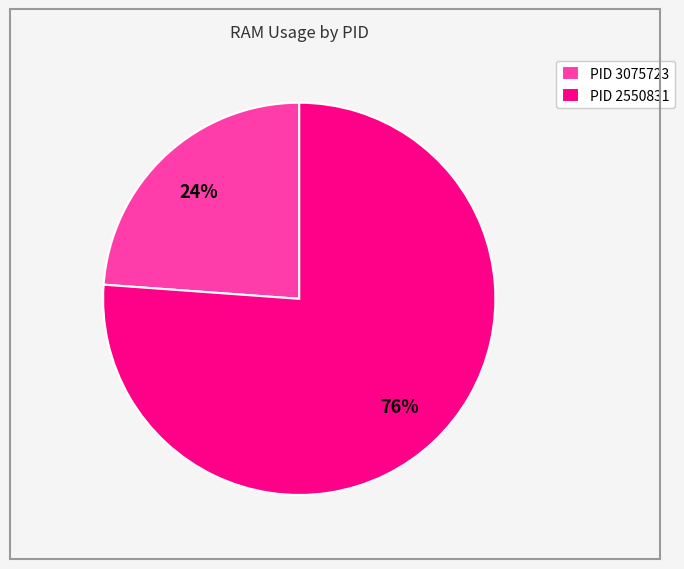

Which slice is the smallest?

PID 3075723